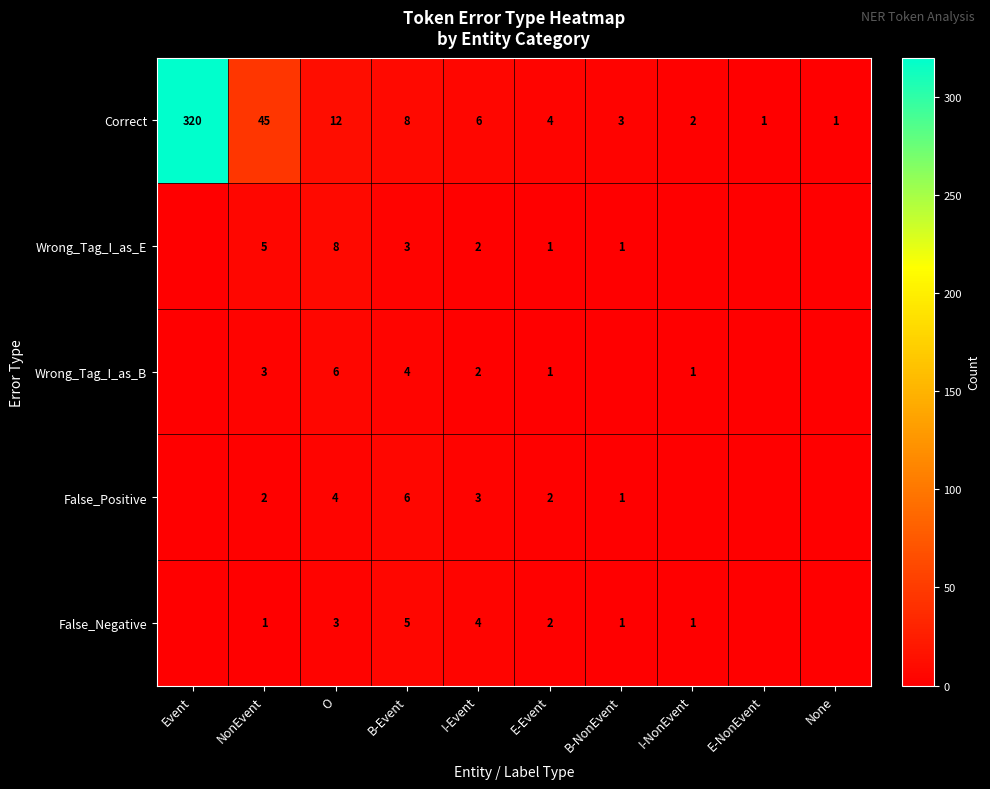

At which label is Correct closest to 160?

NonEvent